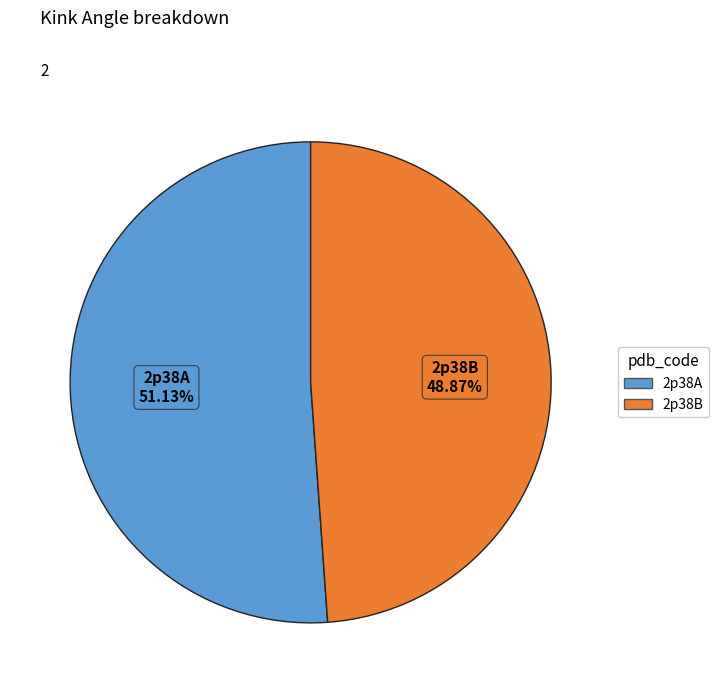

Combined, what portion of the pie is 2p38B and 2p38A?

100.0%